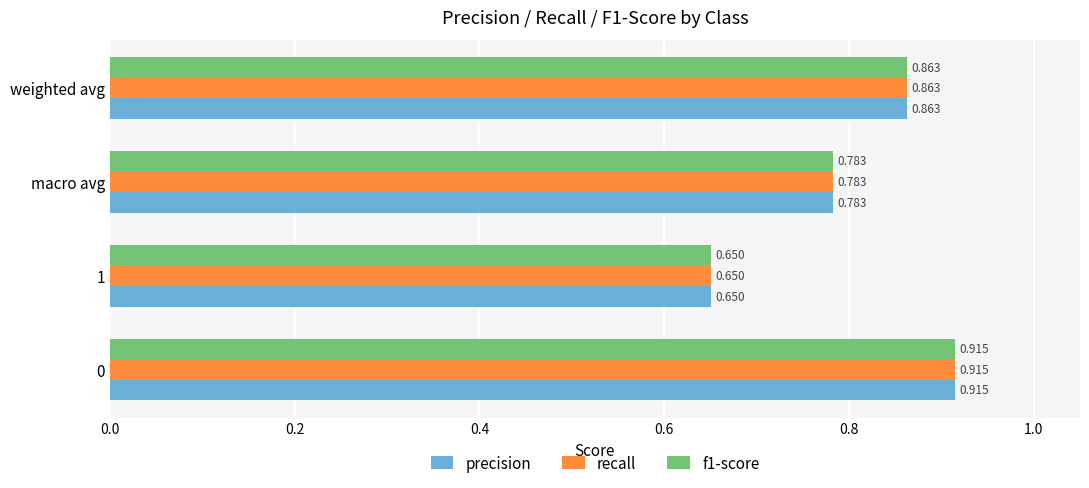

Is the value of precision at macro avg greater than the value of recall at 0?

No